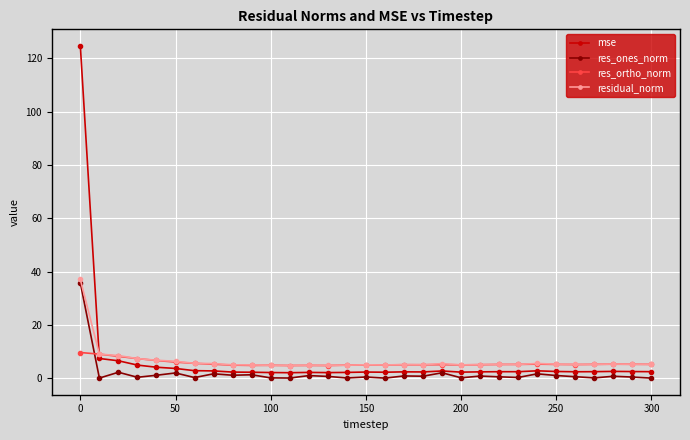

How many lines are shown in the chart?

4